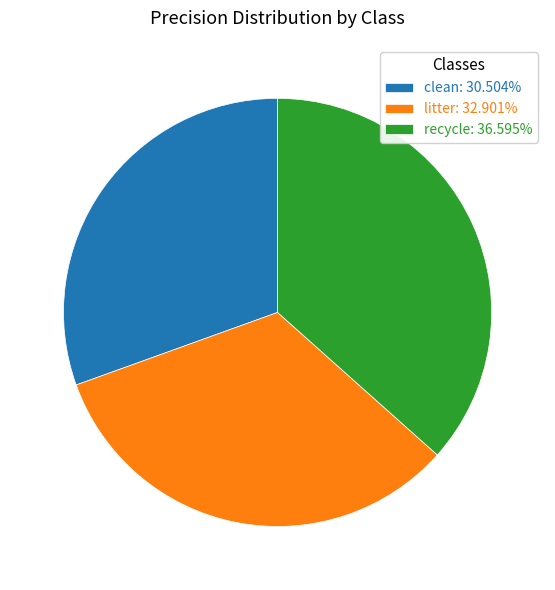

Is the sum of litter: 32.901% and recycle: 36.595% greater than half?

Yes